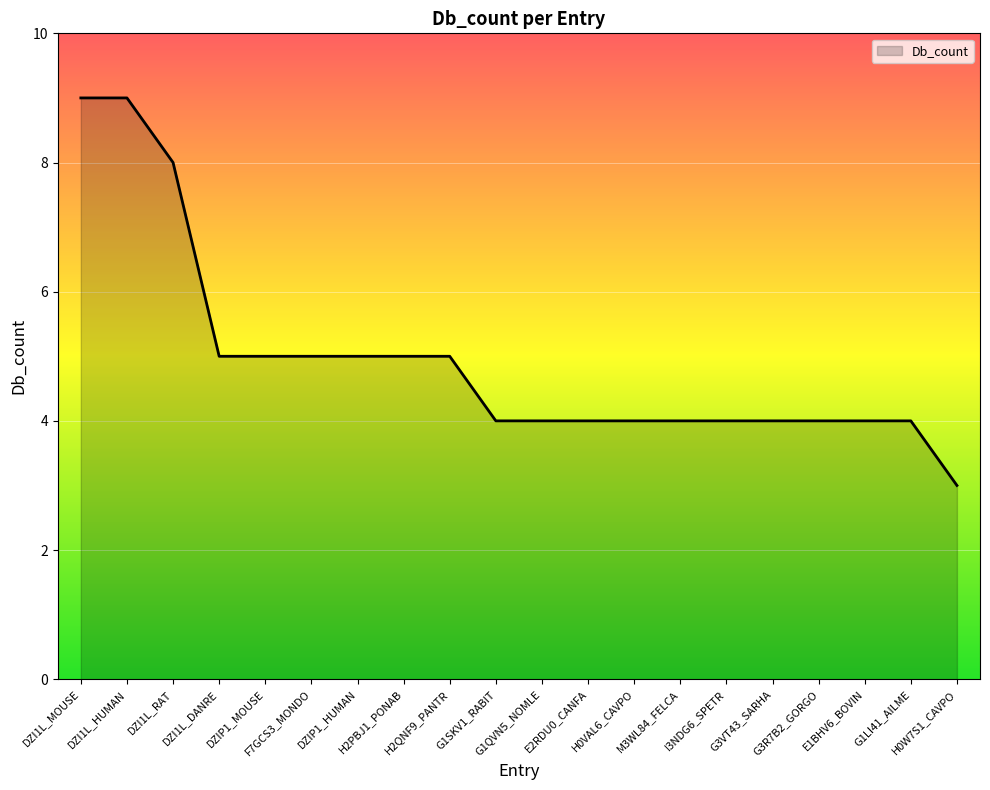

What is the minimum value shown in the chart?

3